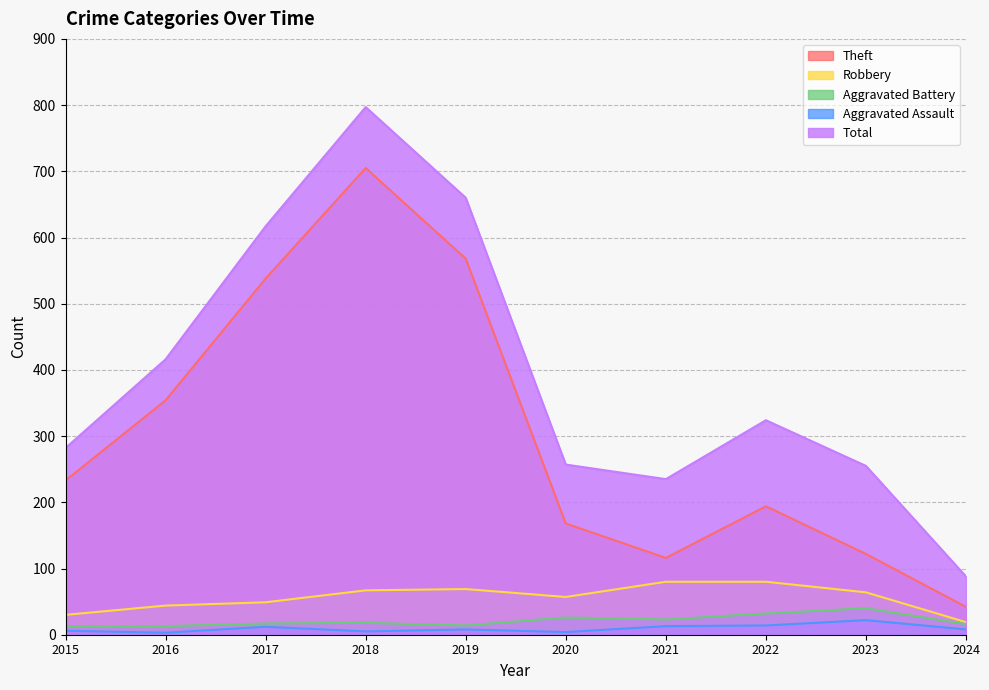

What is the spread (max minus min) of values at 2020?

253